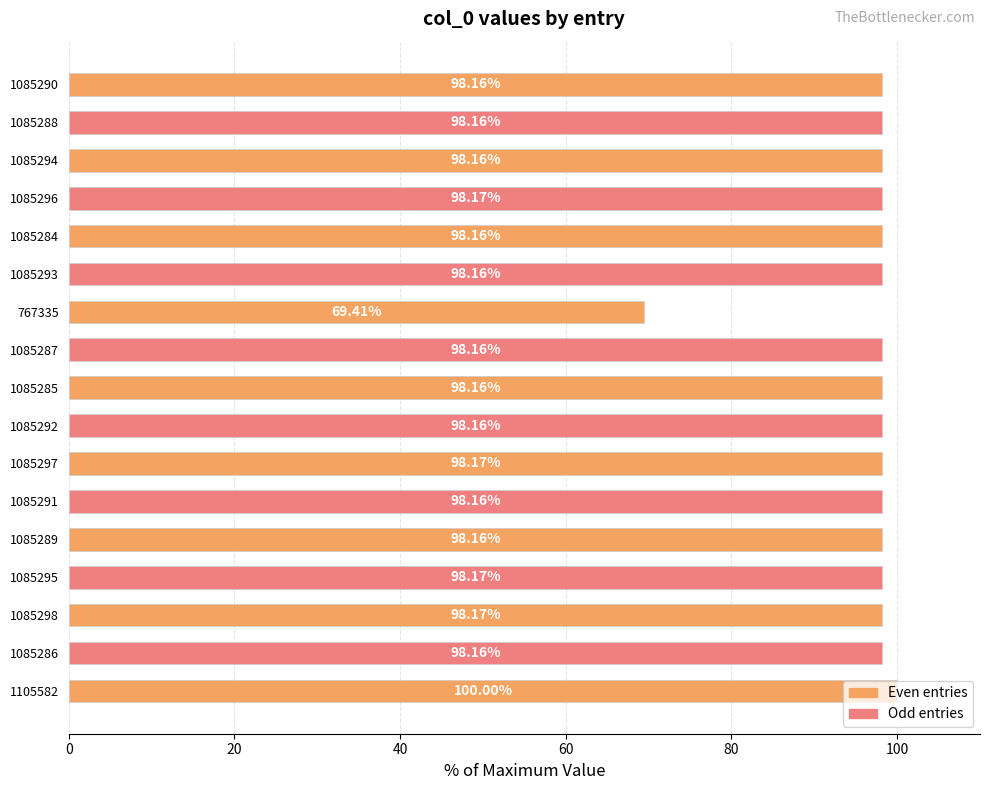

What is the ratio of the value at 1085284 to the value at 1085290?

1.0